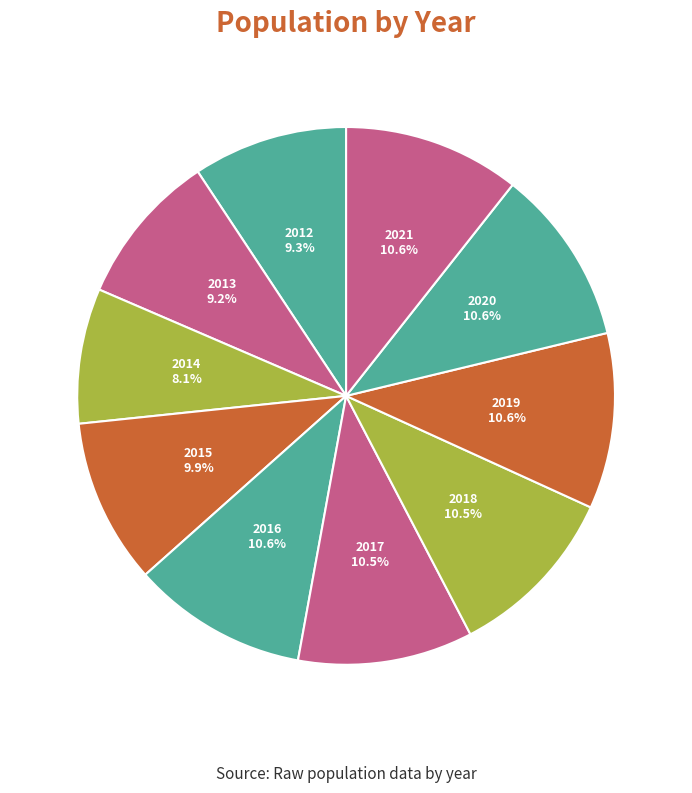

To the nearest percent, what is the combined percentage of 2013 and 2021?

20%